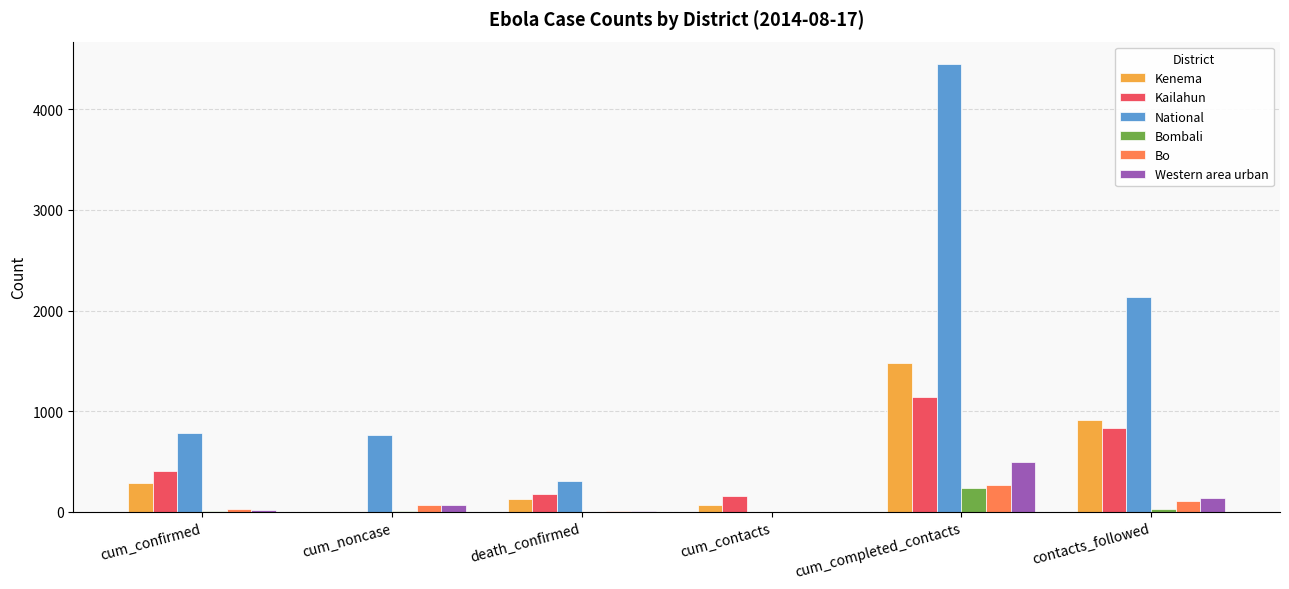

What is the sum of all Kailahun values?

2706